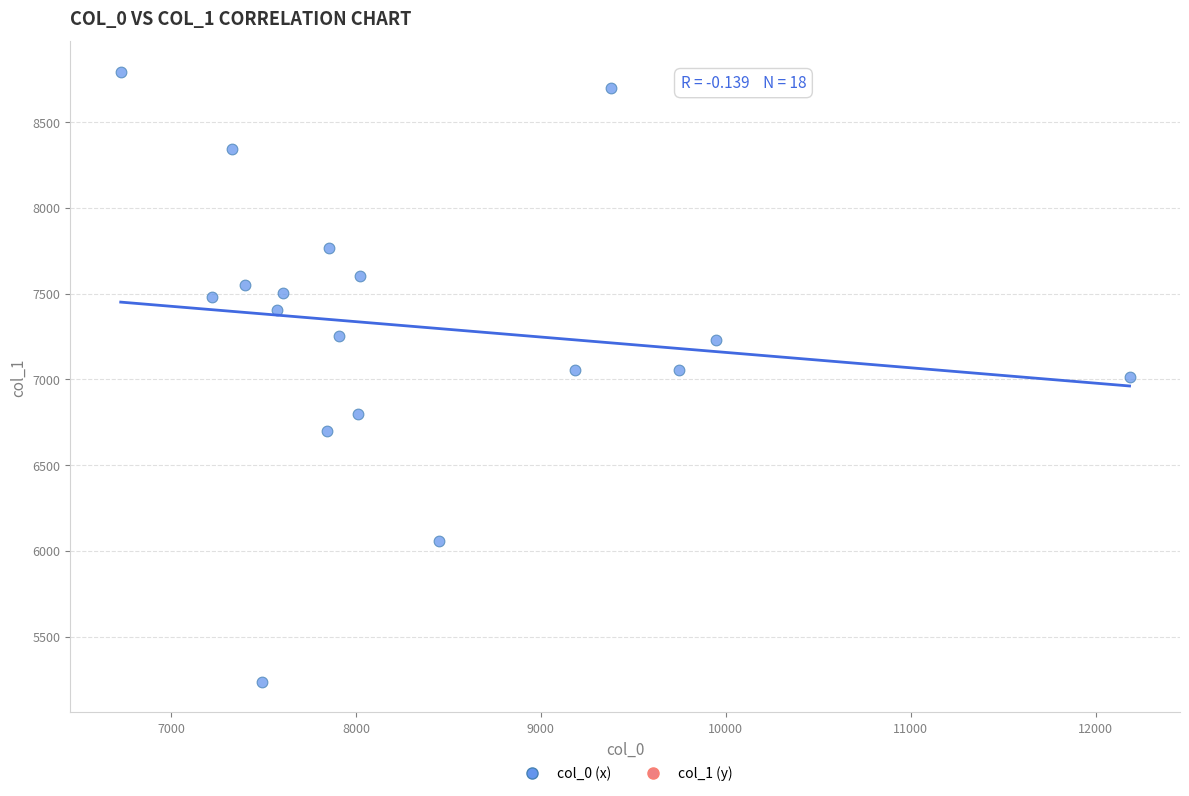

What is the range of Y values (max minus min)?

3559.4